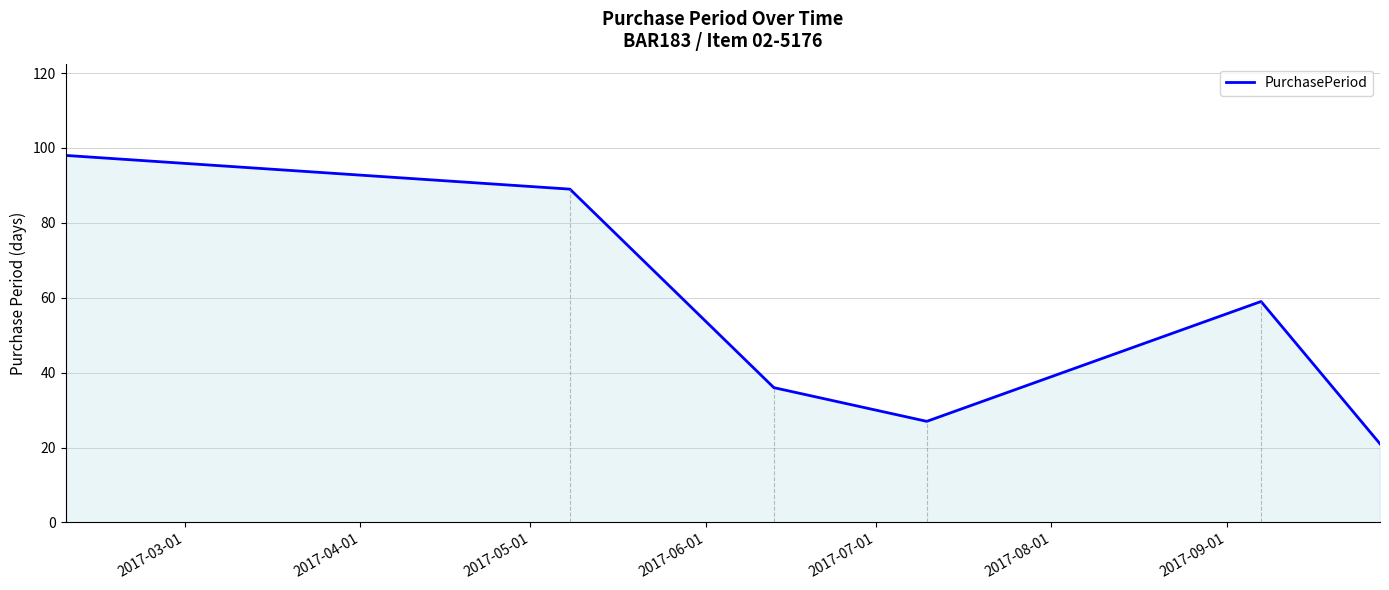

What is the maximum value shown in the chart?

98